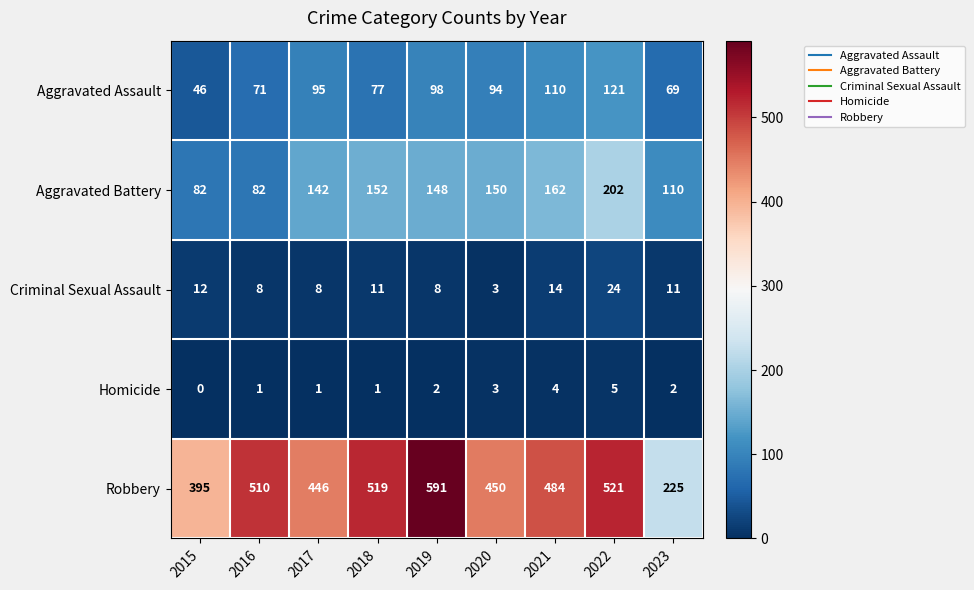

What is the difference between the Criminal Sexual Assault values at 2020 and 2017?

5